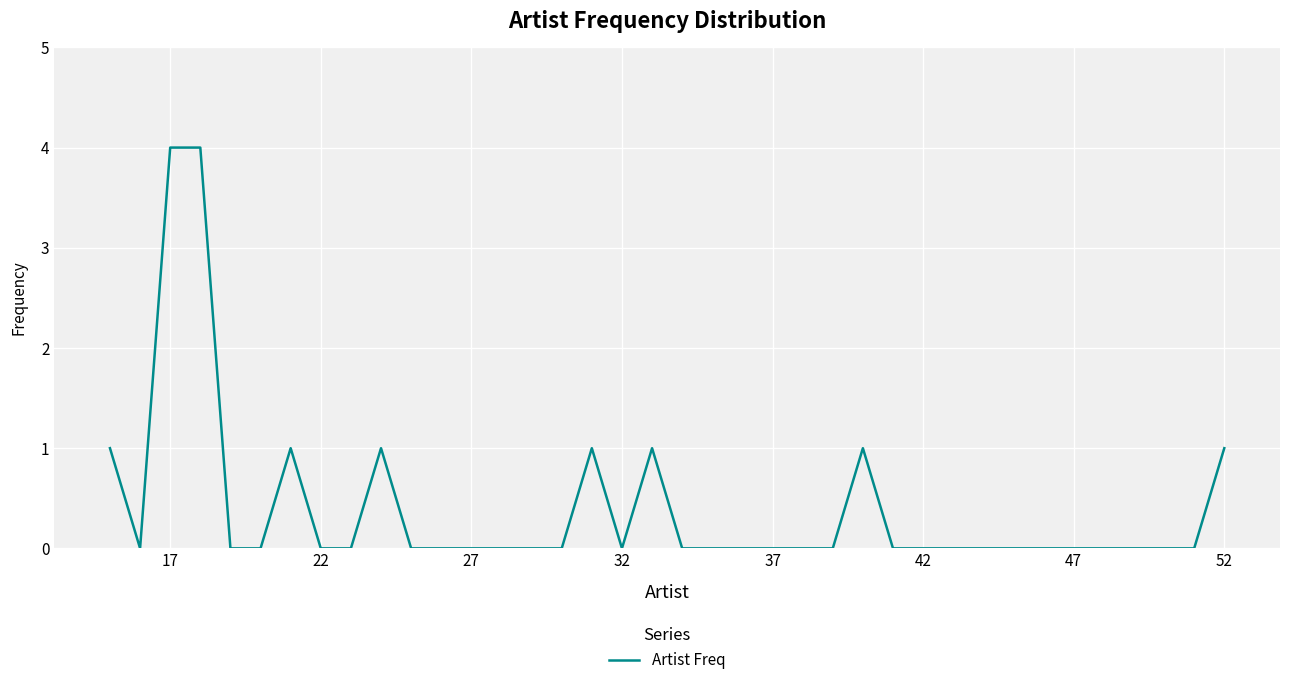

True or false: the data shows 2 at 17.

False